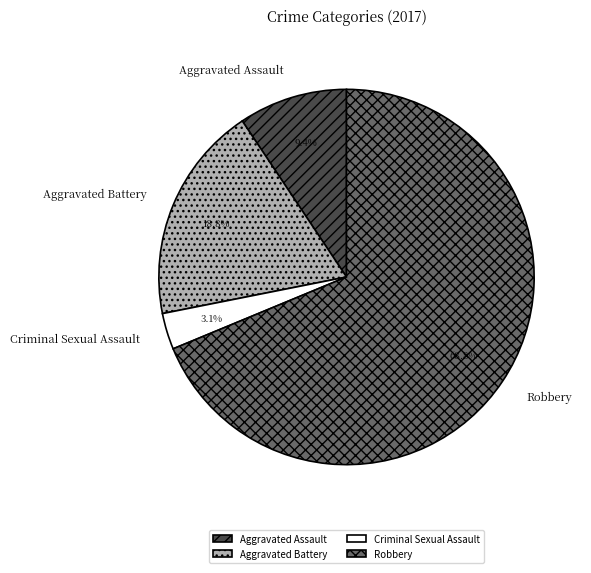

Which slice is the largest?

Robbery